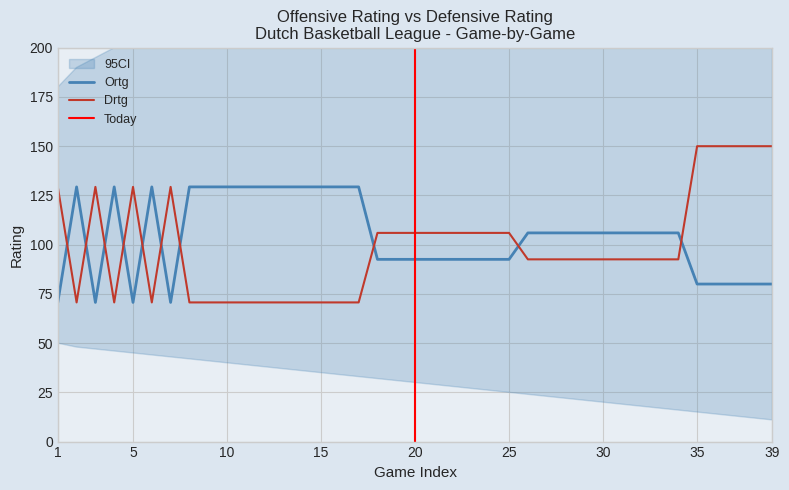

After their last crossing, which series has the higher values: Drtg or Ortg?

Drtg